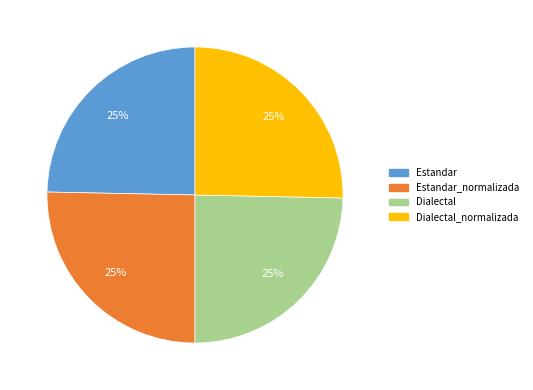

Does any single category account for the majority?

No